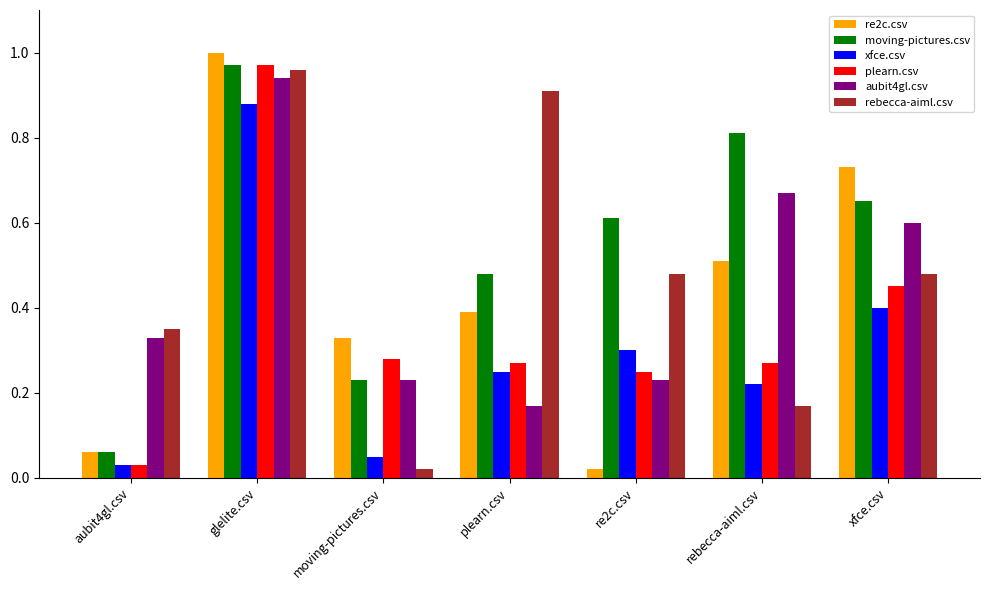

At which label is rebecca-aiml.csv closest to 0?

moving-pictures.csv